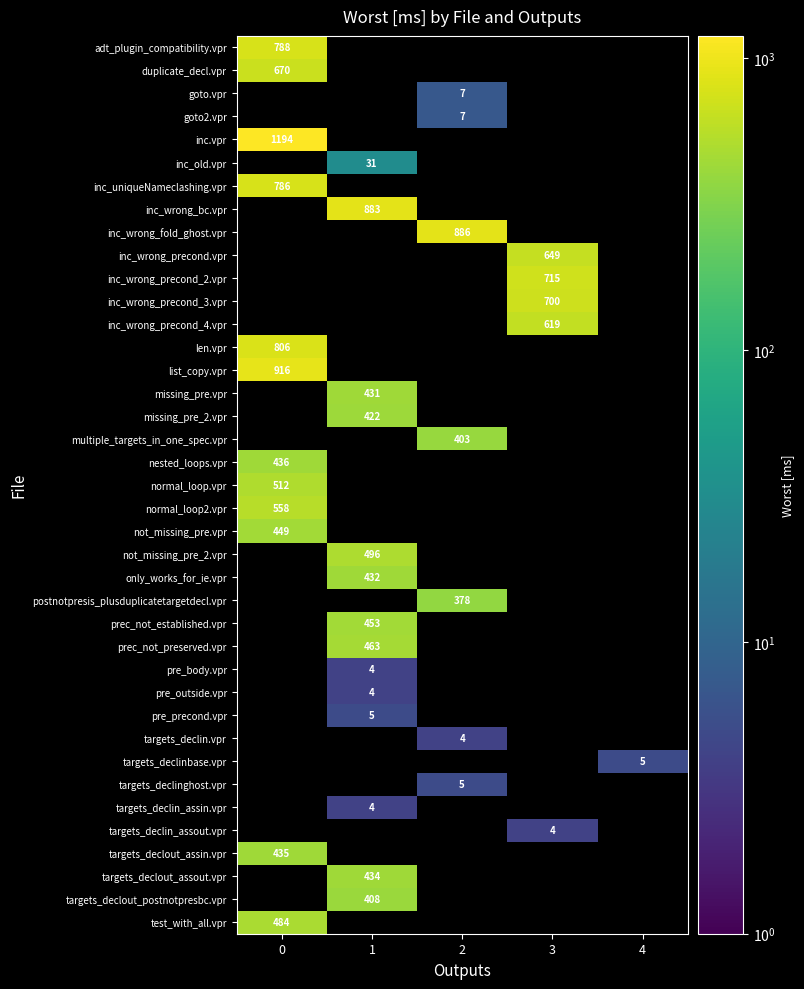

The pre_precond.vpr series shows 9 at 1. True or false?

False